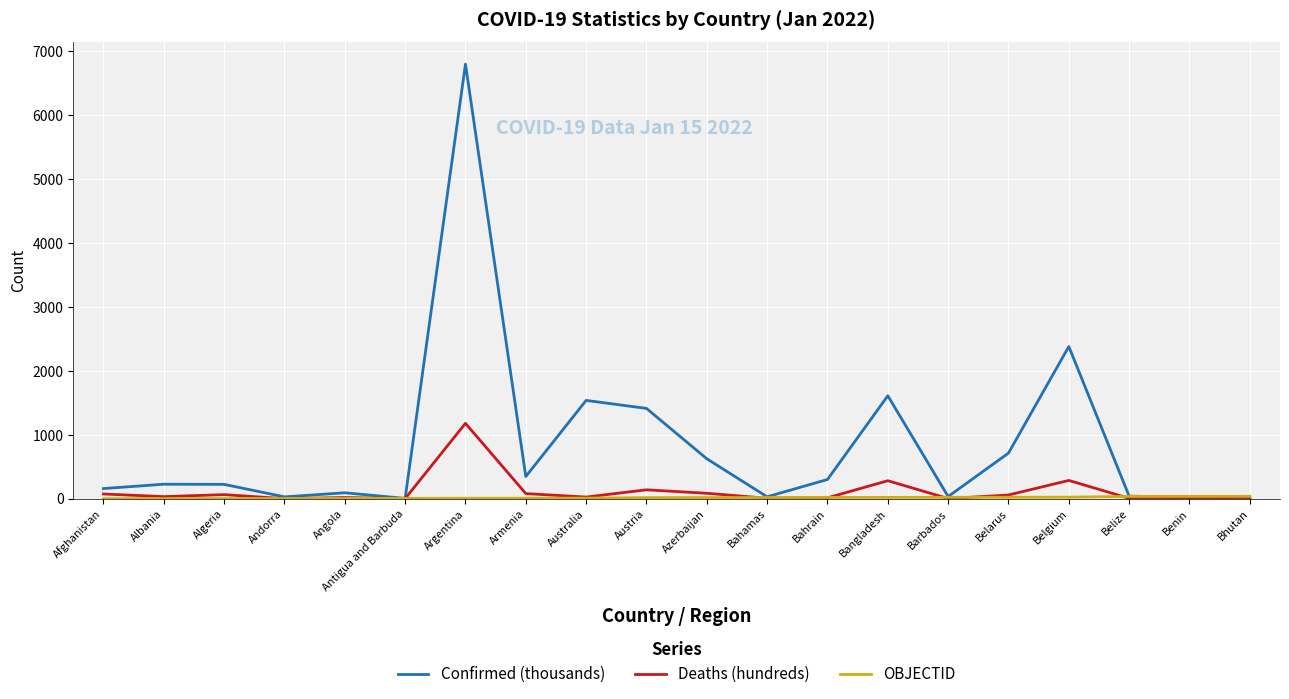

At which category is the sum across all series the highest?

Argentina